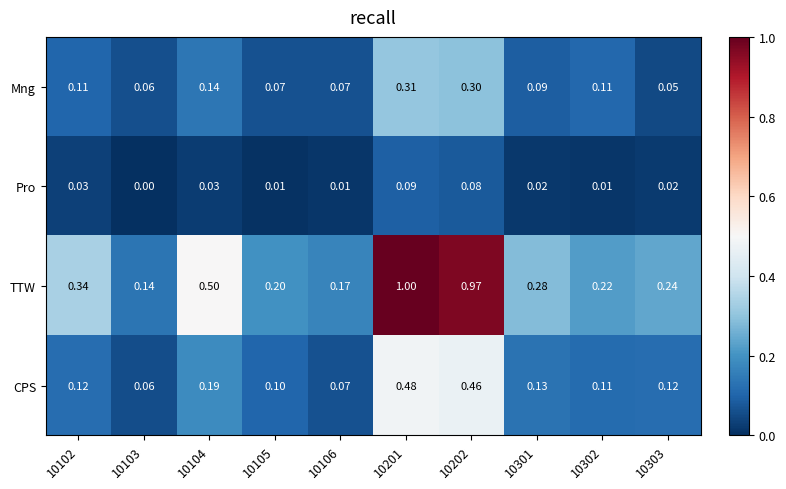

Which series has the largest total across all categories?

TTW